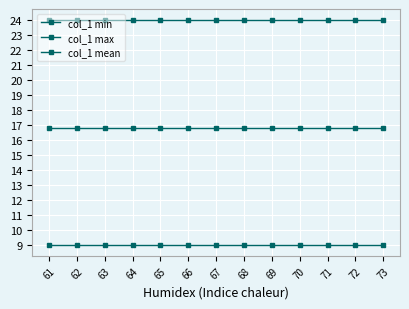

Is the value of col_1 max at 67 greater than the value of col_1 min at 66?

Yes